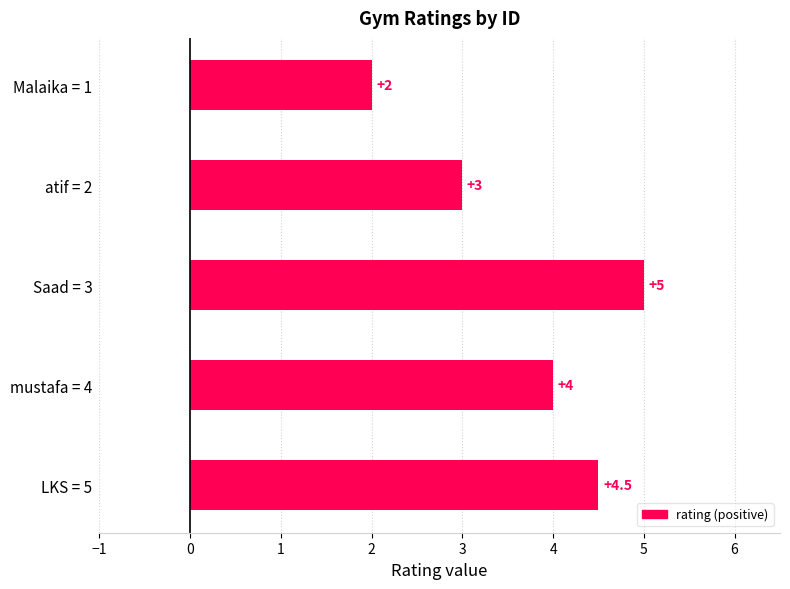

Rank the categories by value from lowest to highest.

Malaika = 1, atif = 2, mustafa = 4, LKS = 5, Saad = 3